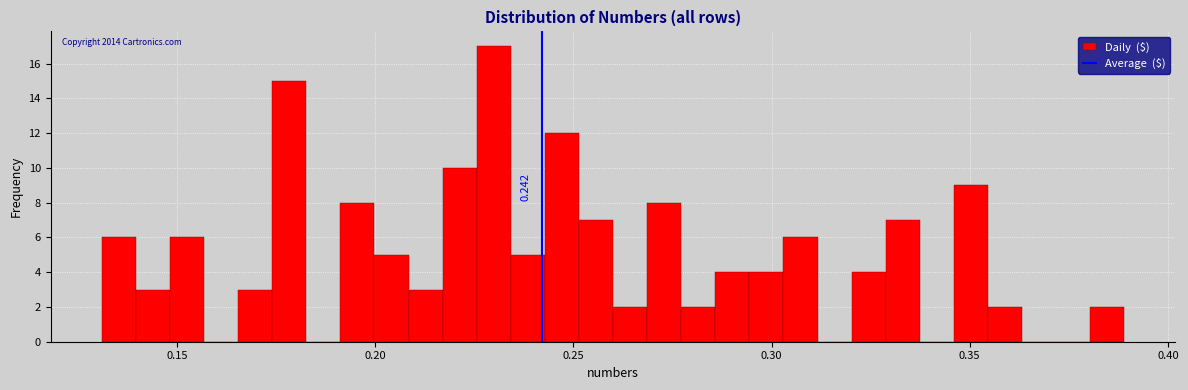

Read against the x-axis, roughly where is the centre of the tallest bar?

0.230